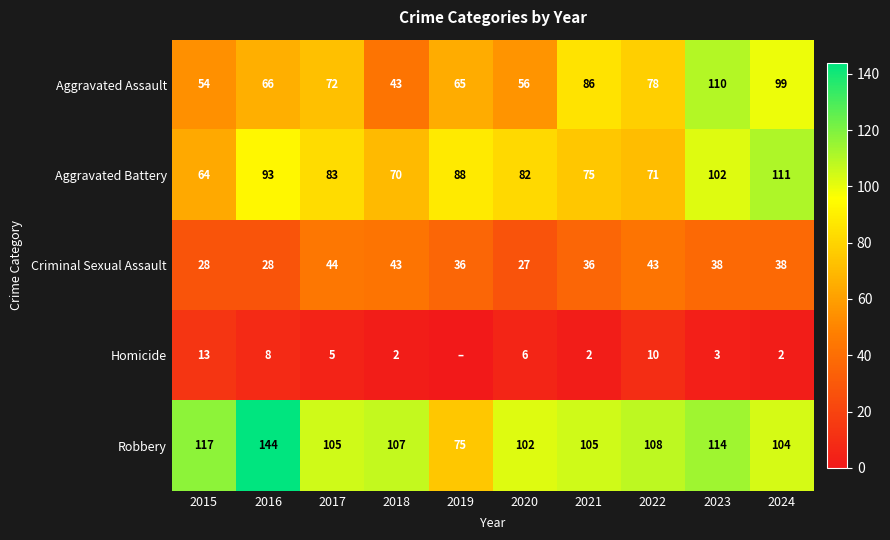

Which has a higher value, 2015 or 2023?

2023